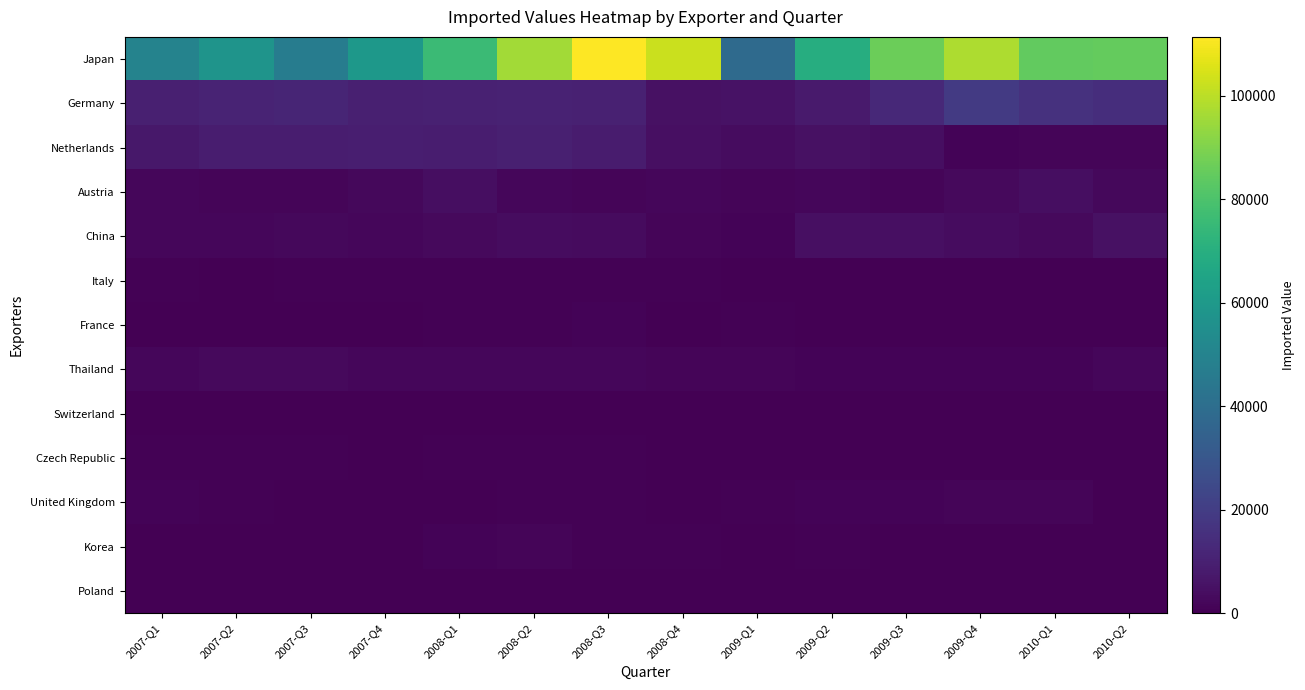

How many distinct data groups are displayed?

13